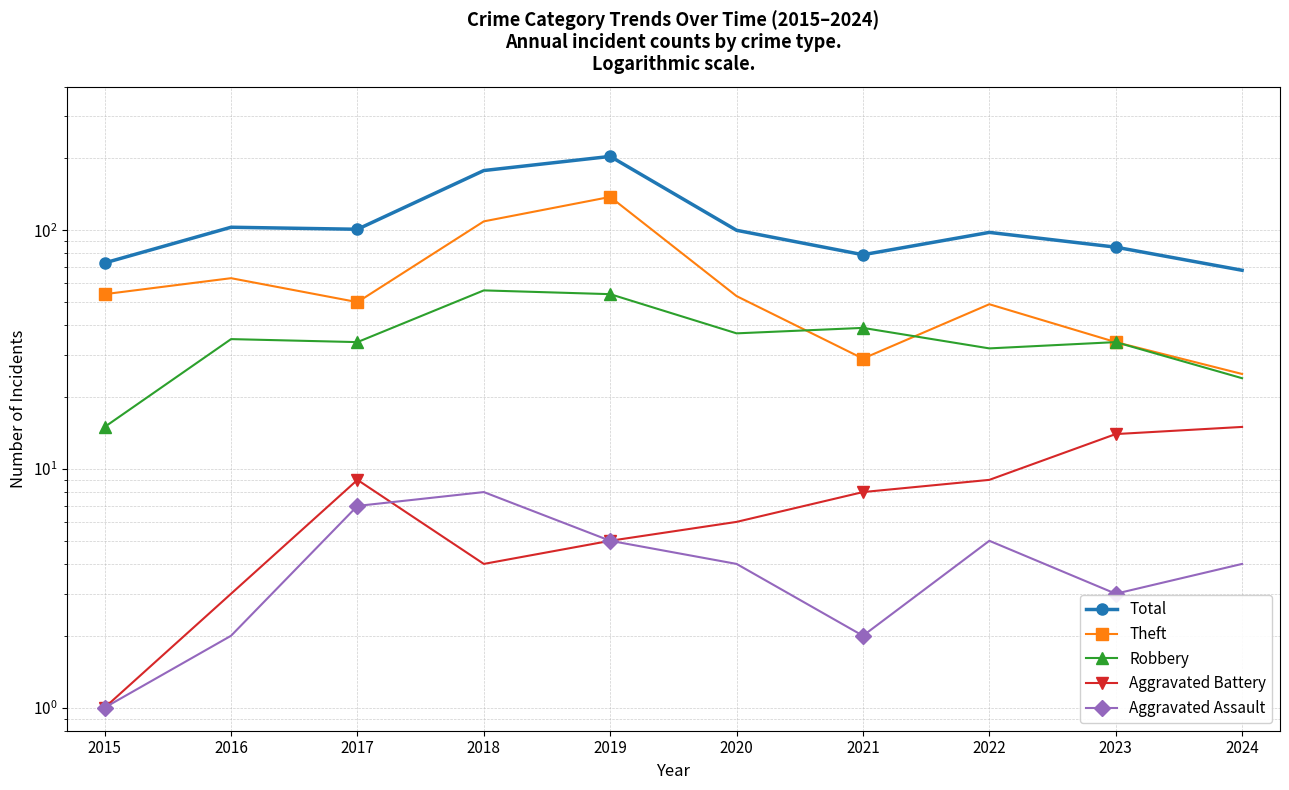

True or false: Aggravated Assault has more than 1 points higher than both neighbors.

True